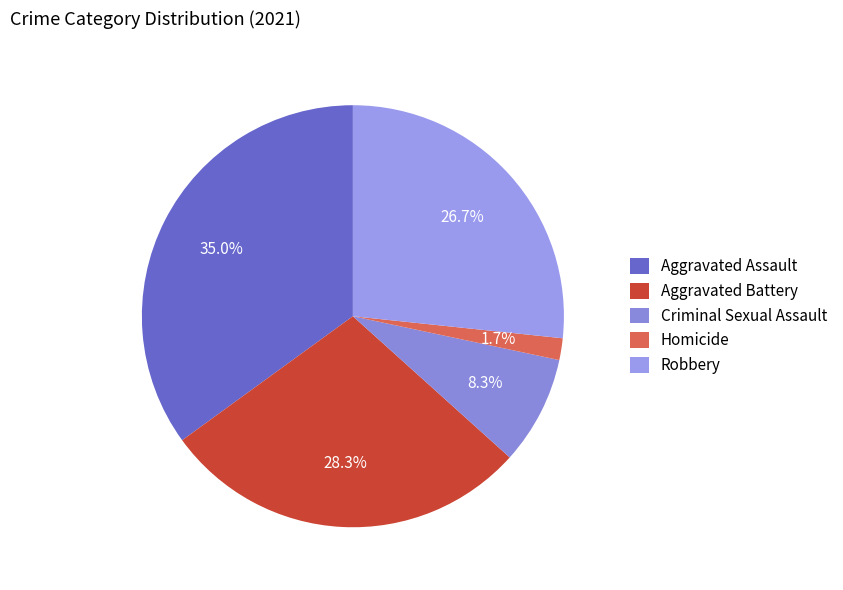

Count the number of slices in the pie.

5